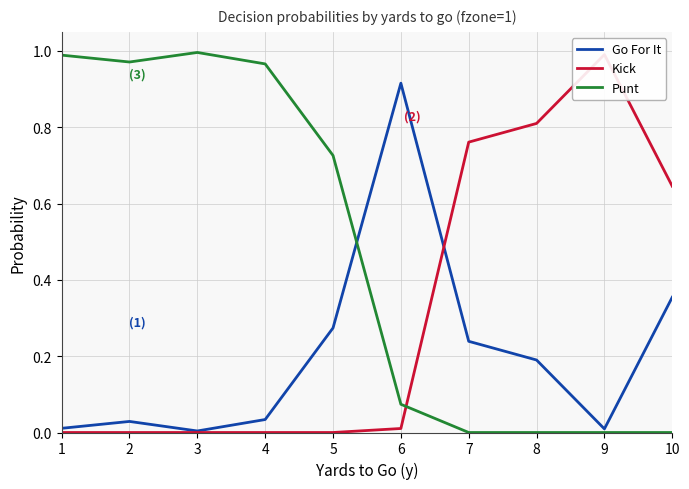

List the series in order of their peak value, lowest first.

Go For It, Kick, Punt